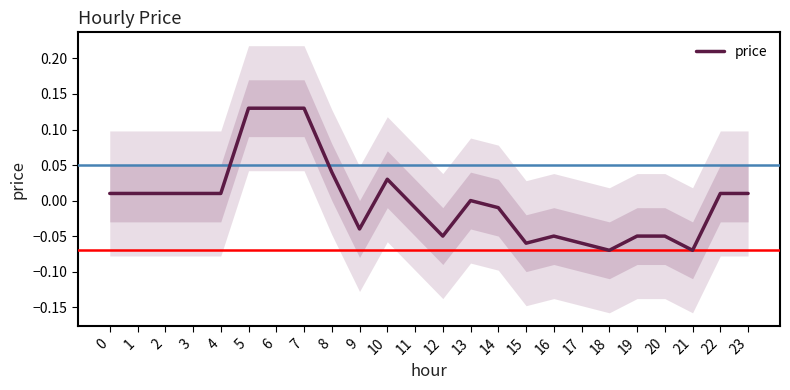

At which label is the value closest to 0?

13